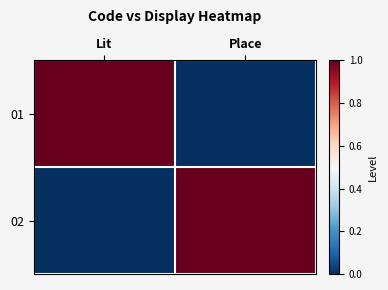

Reading left to right, what are all the values shown in this chart?

01: Lit=1	Place=0
02: Lit=0	Place=1